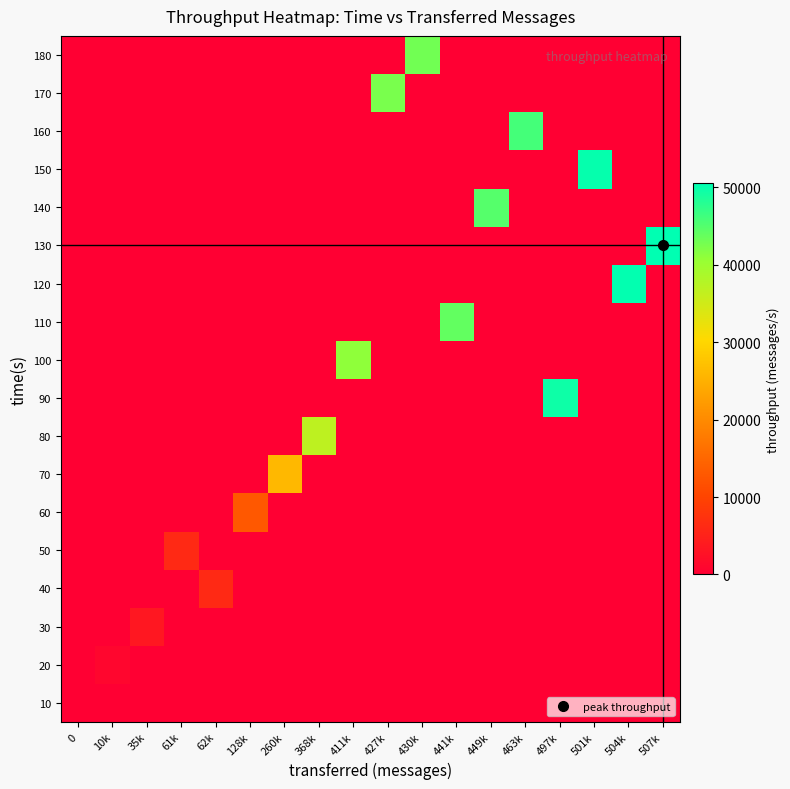

Which series has the largest total across all categories?

130